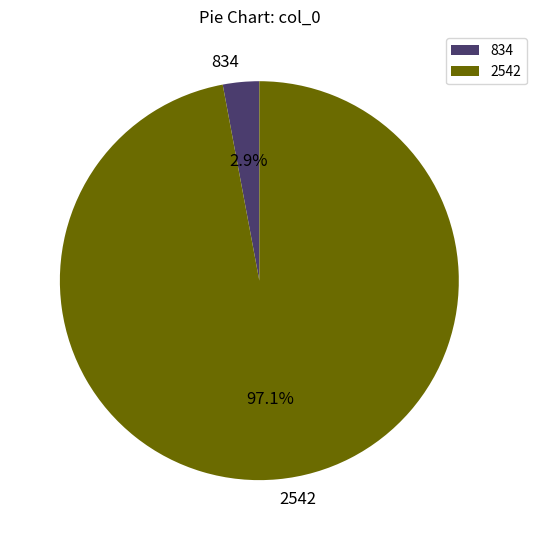

Which has a higher value, 2542 or 834?

2542